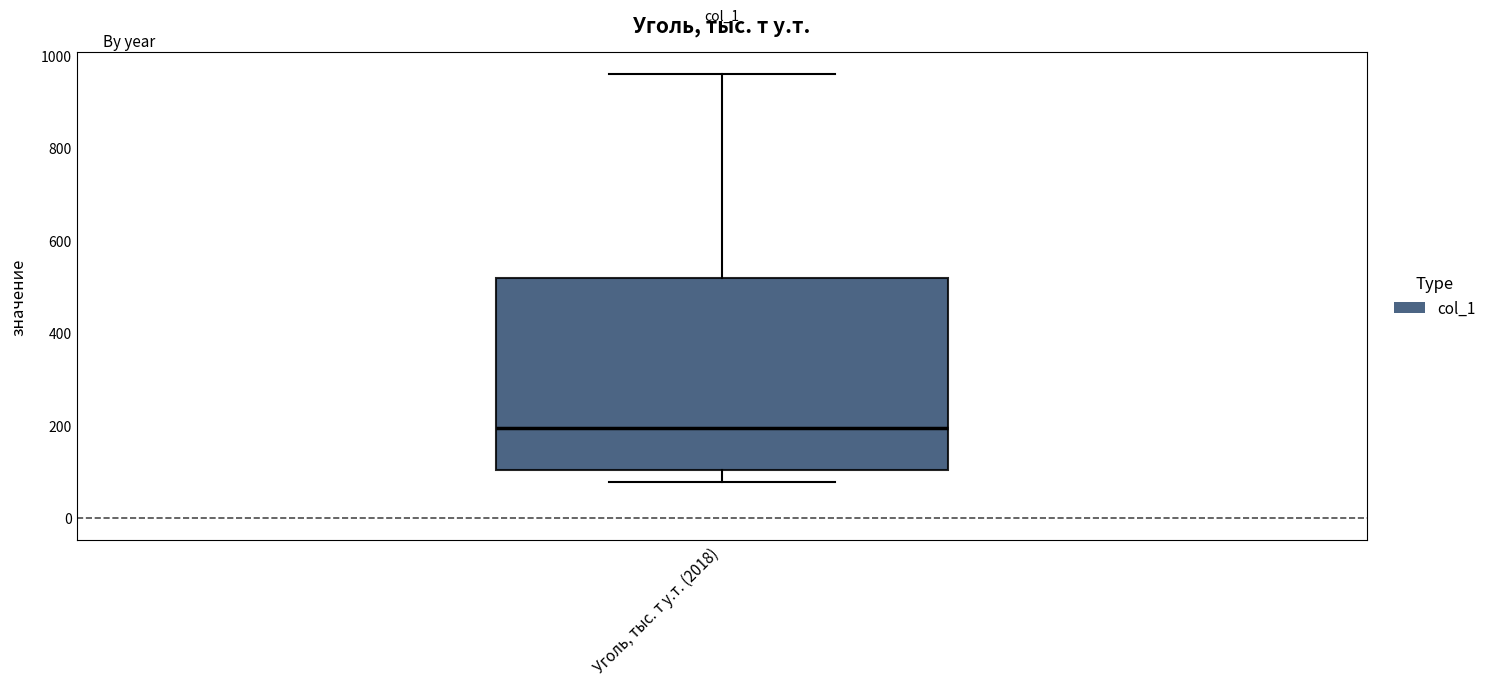

Where does the upper whisker of the box for Уголь, тыс. т у.т. (2018) end on the y-axis? The values are not printed on the chart, so give them approximately, as read against the axis.

960